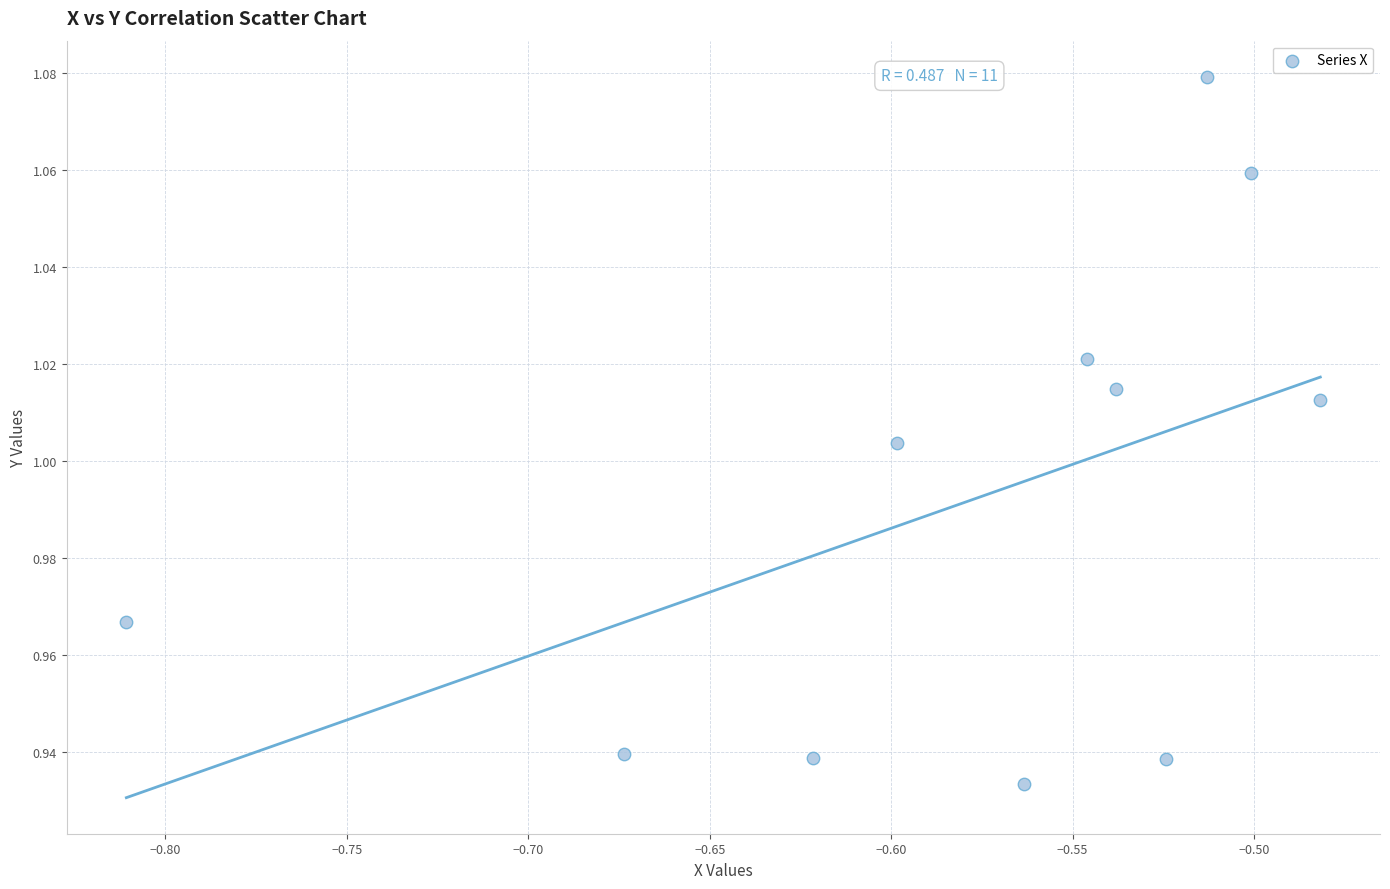

What is the range of X values (max minus min)?

0.3